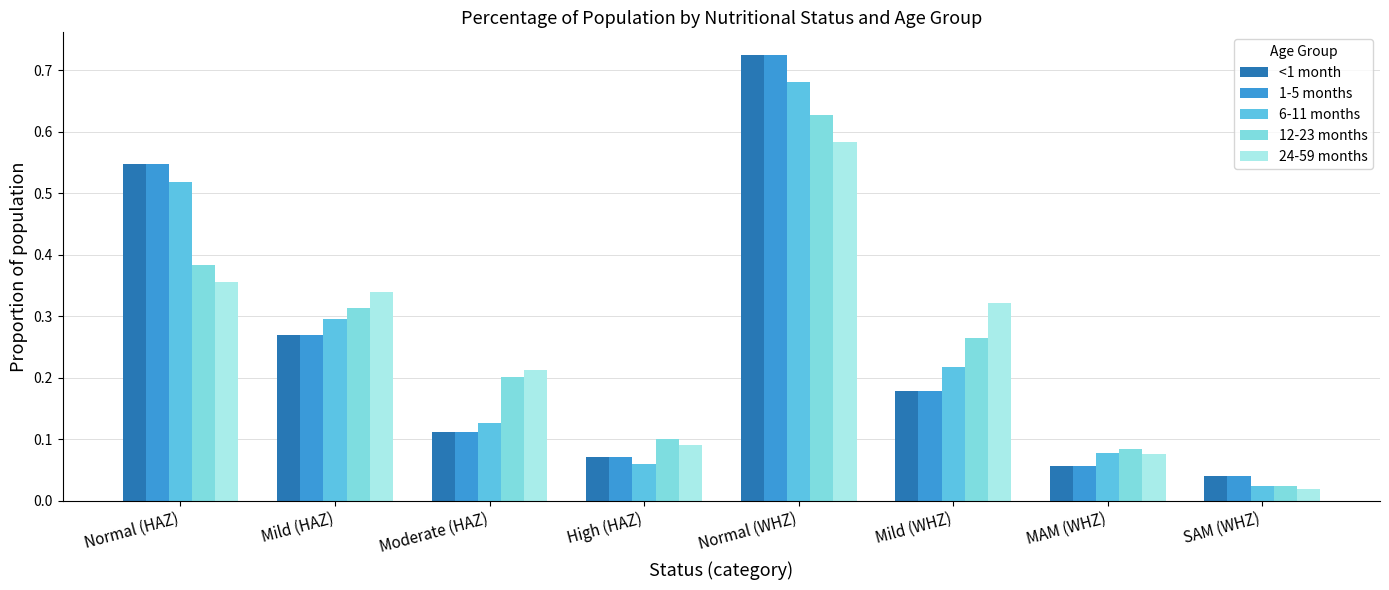

What are all the series names shown in the legend?

<1 month, 1-5 months, 6-11 months, 12-23 months, 24-59 months